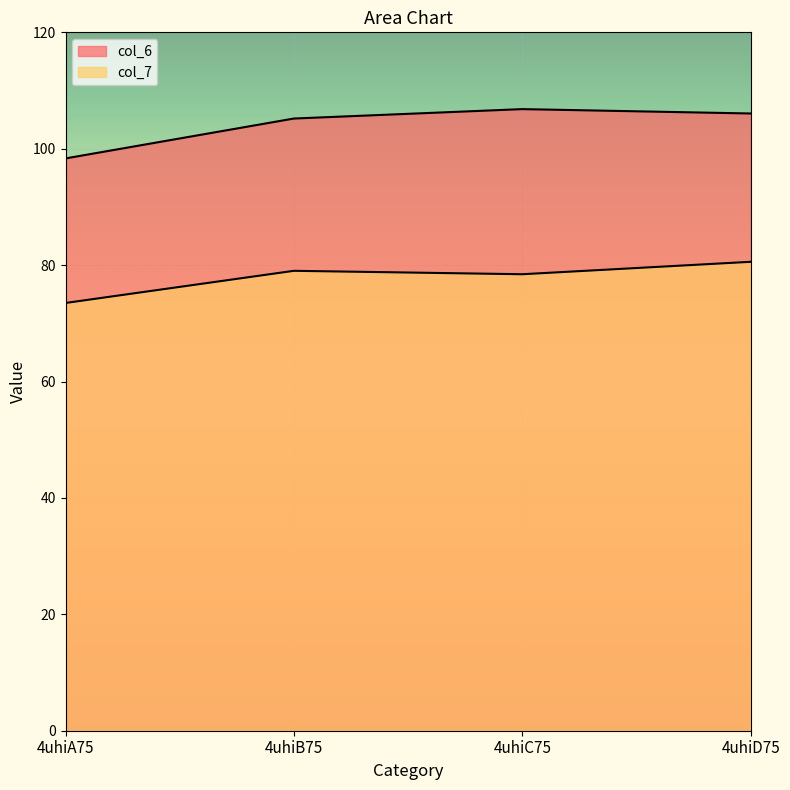

What is the difference between the col_7 values at 4uhiD75 and 4uhiB75?

1.5